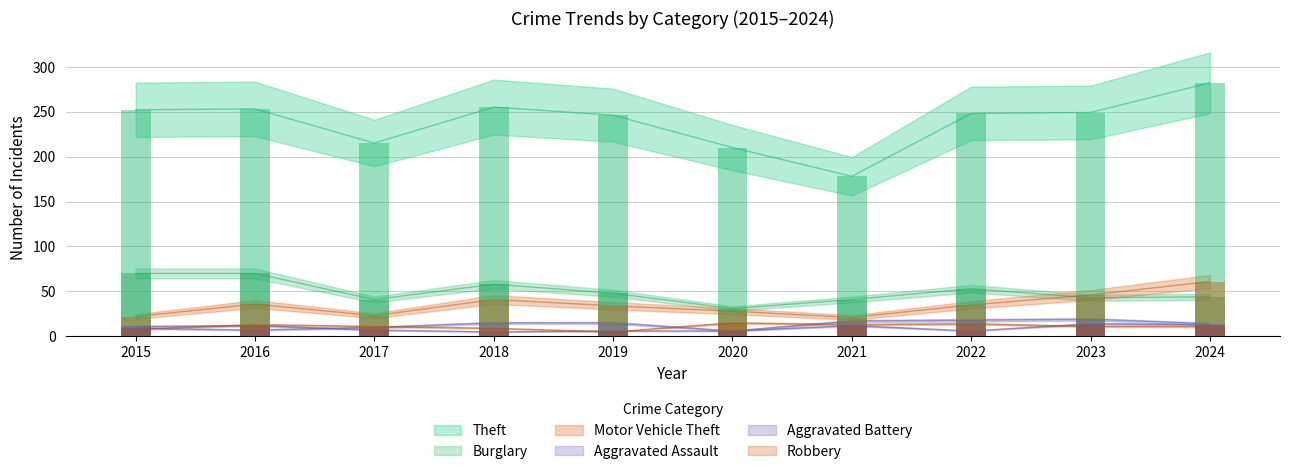

What is the value of the Theft bar at the 9th from the left?

249